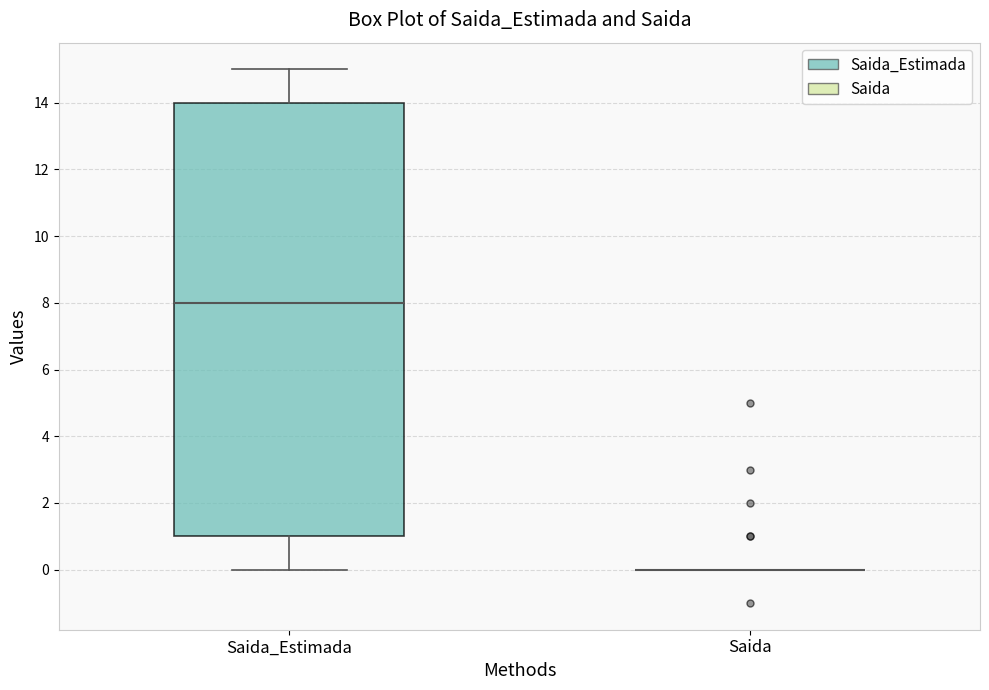

Reading left to right, transcribe this box plot: for each box, give where its median line is, the range the box spans, and where its two whiskers end, as read against the y-axis. The values are not printed on the chart, so give them approximately, as read against the axis.

Saida_Estimada: median 8, box 1 to 14, whiskers 0 to 15
Saida: box collapsed to a line at 0, whiskers 0 to 0